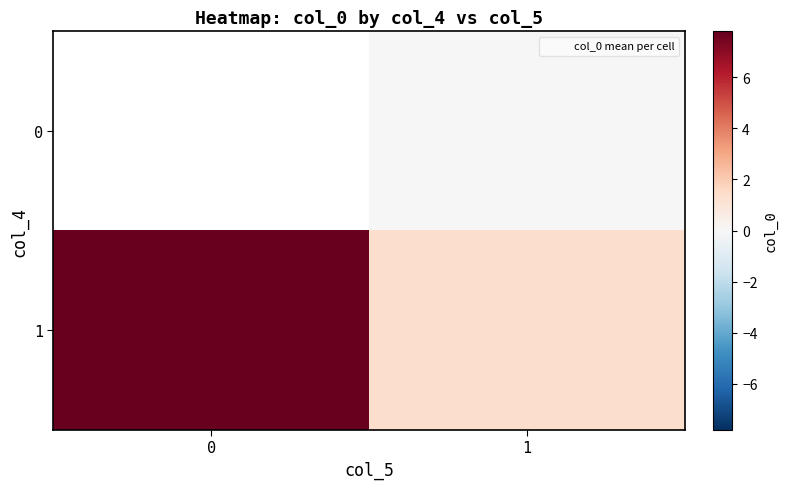

Rank the series by their maximum value, from lowest to highest.

row_0, row_1